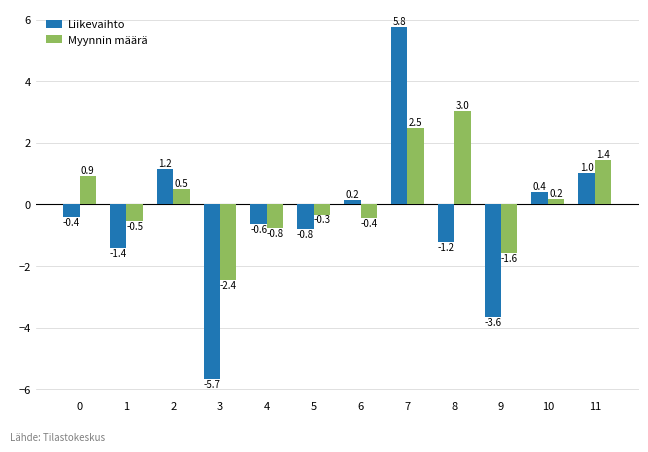

At 3, list the series in order from smallest to largest.

Liikevaihto, Myynnin määrä